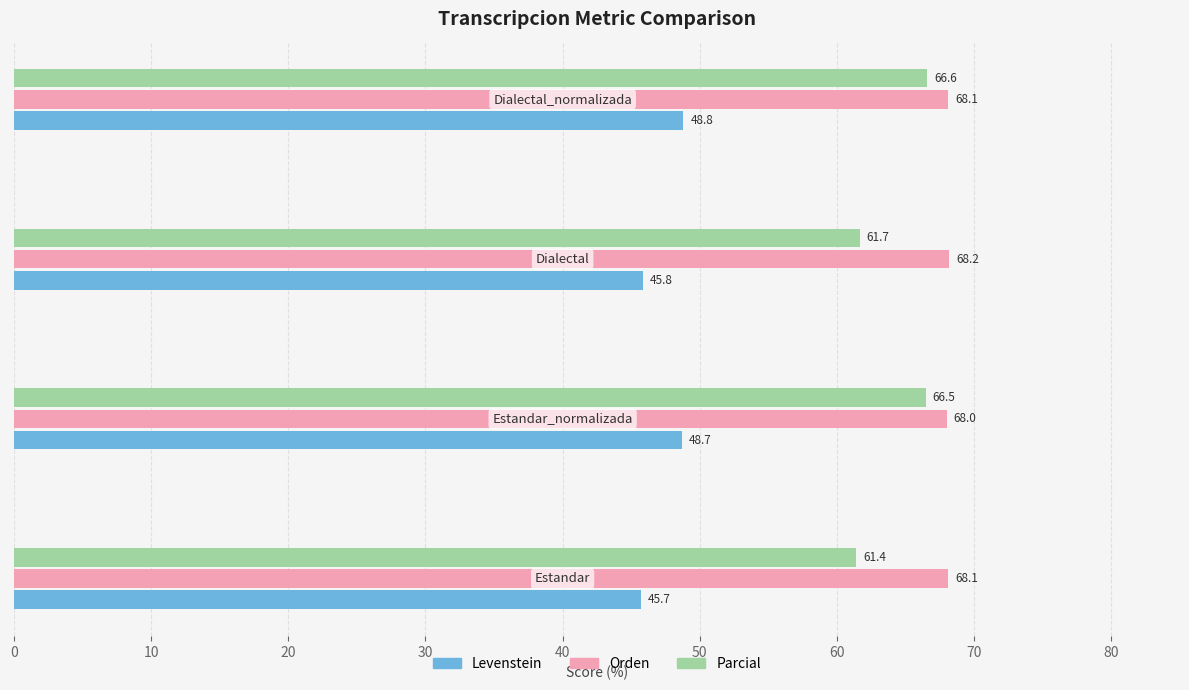

Which series has the largest range (max minus min)?

Parcial